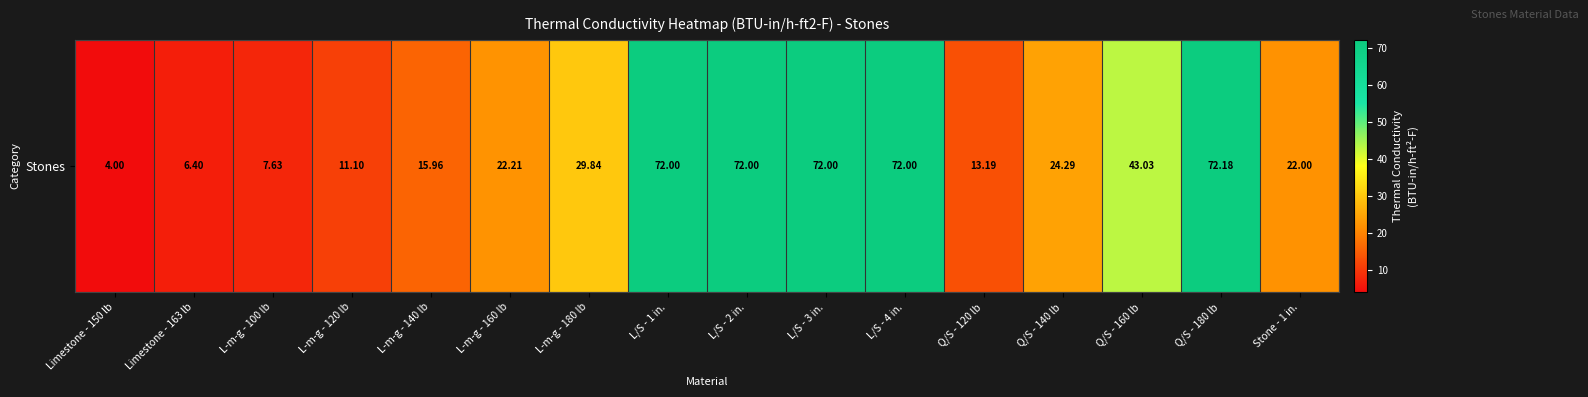

Where is the data nearest to the value 38?

Q/S - 160 lb